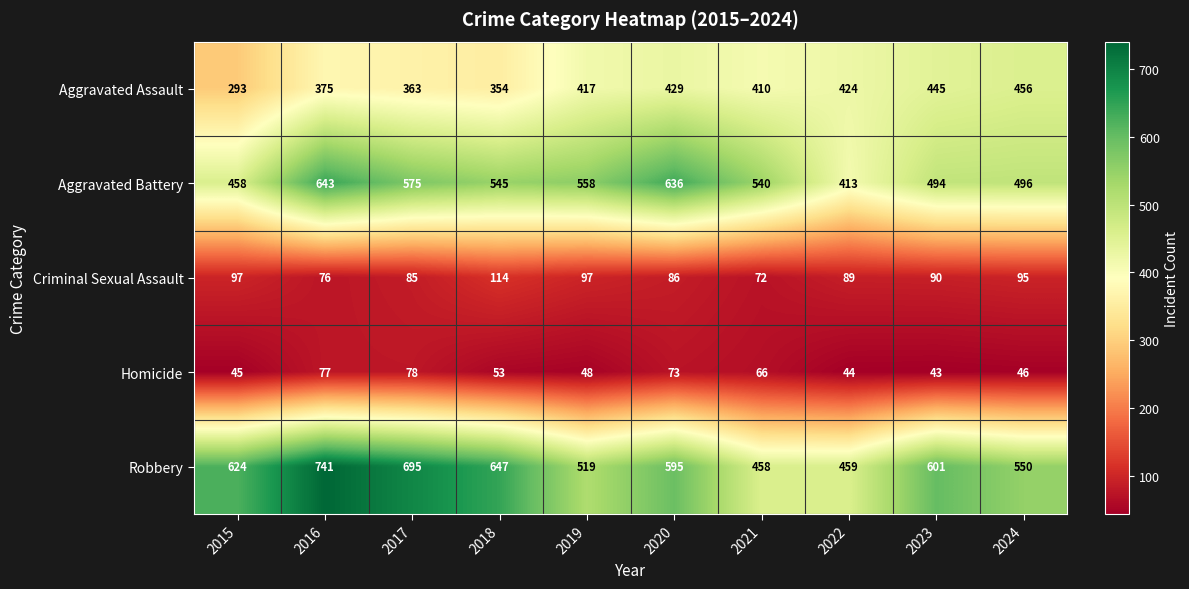

Where does the Robbery series first go above 601?

2015